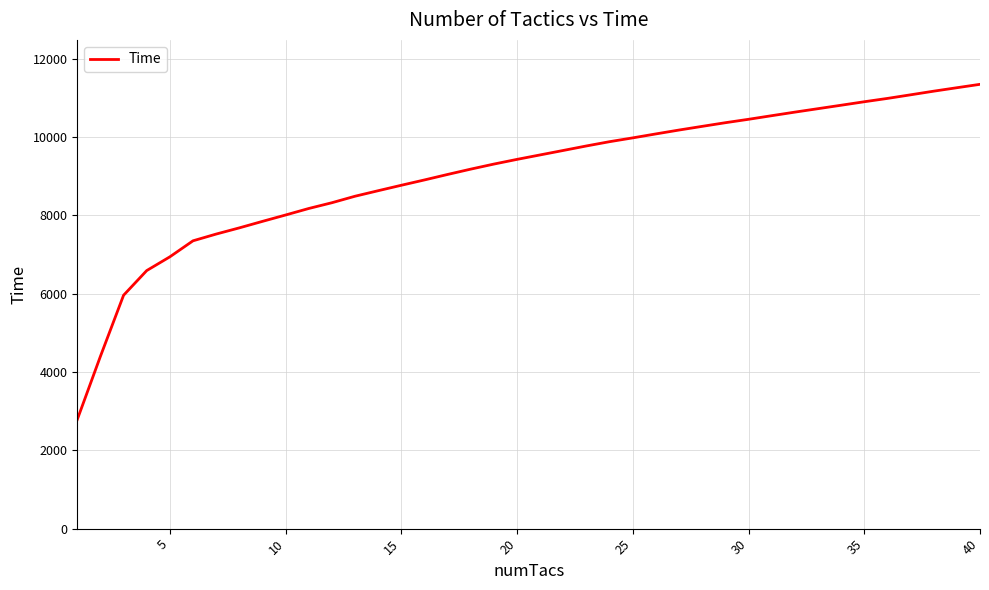

What is the maximum value shown in the chart?

11343